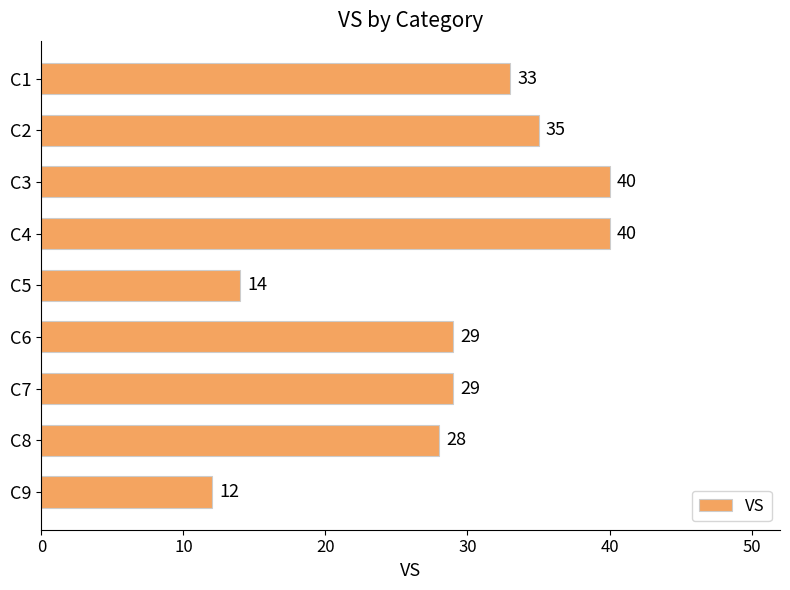

What is the value of the 7th bar from the top?

29